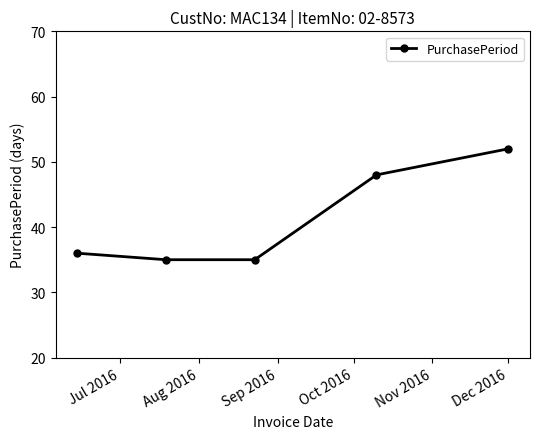

What is the average value?

41